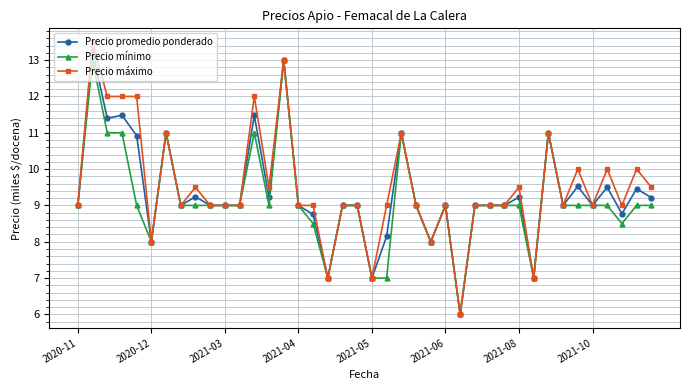

Which series has the largest range (max minus min)?

Precio máximo